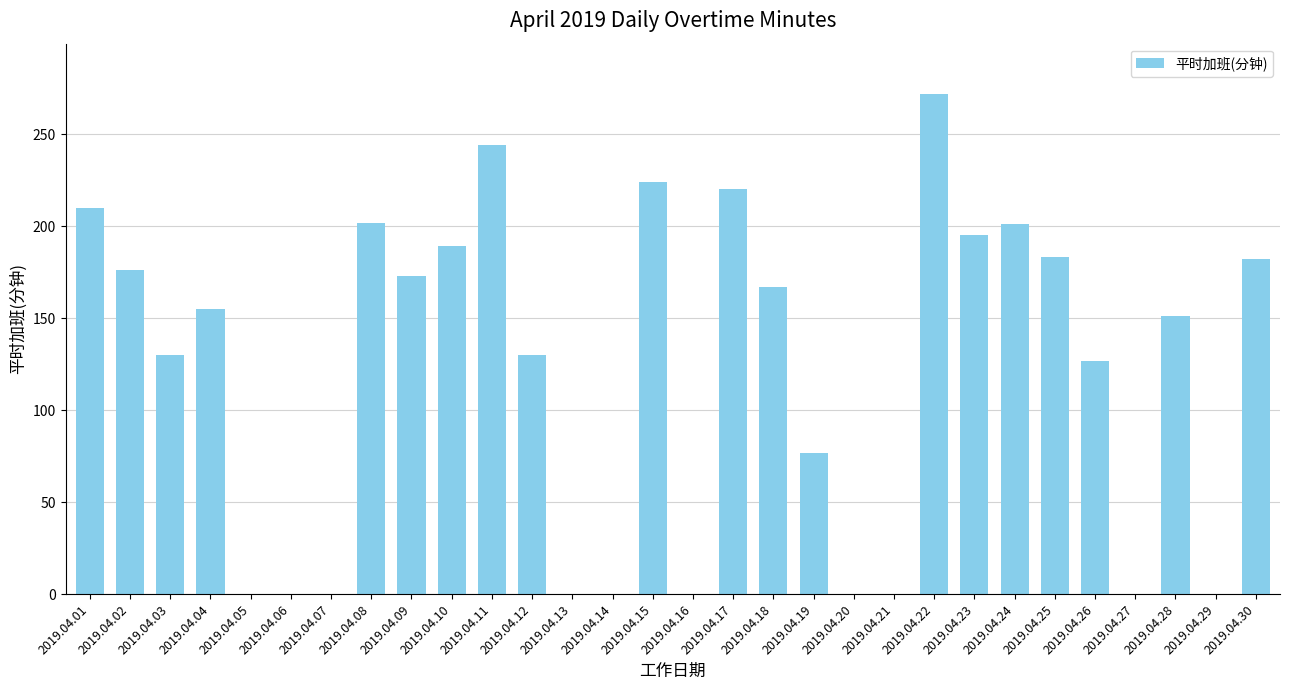

What is the sum of all values?

3608